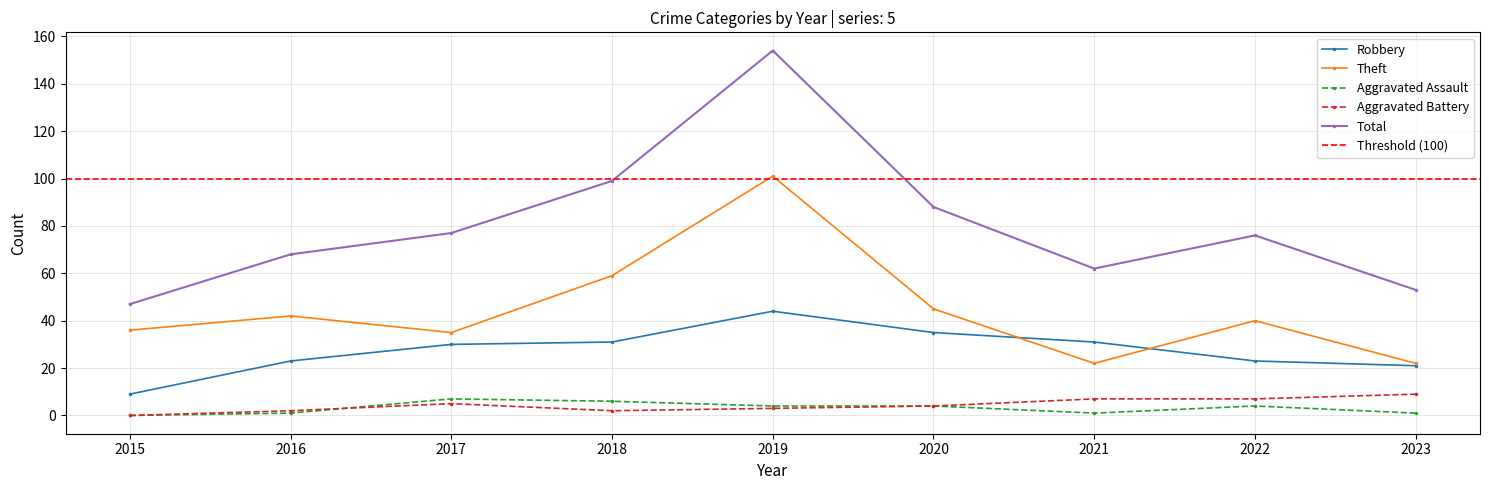

How many interior local peaks does the Aggravated Assault series have?

2